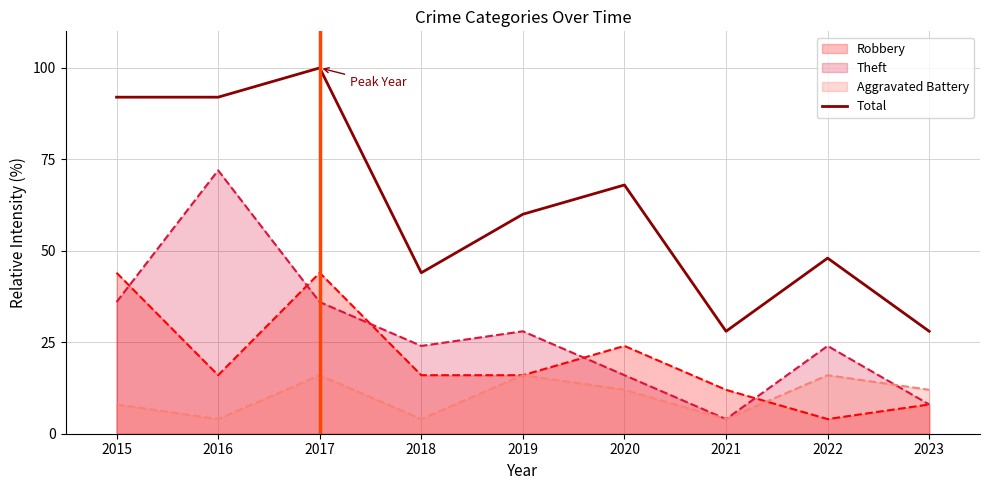

List the labels in order of value, largest first.

2017, 2015, 2016, 2020, 2019, 2022, 2018, 2021, 2023